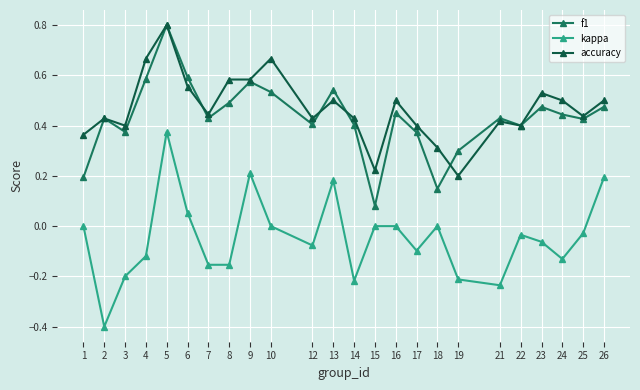

Which series has the widest spread of values?

kappa